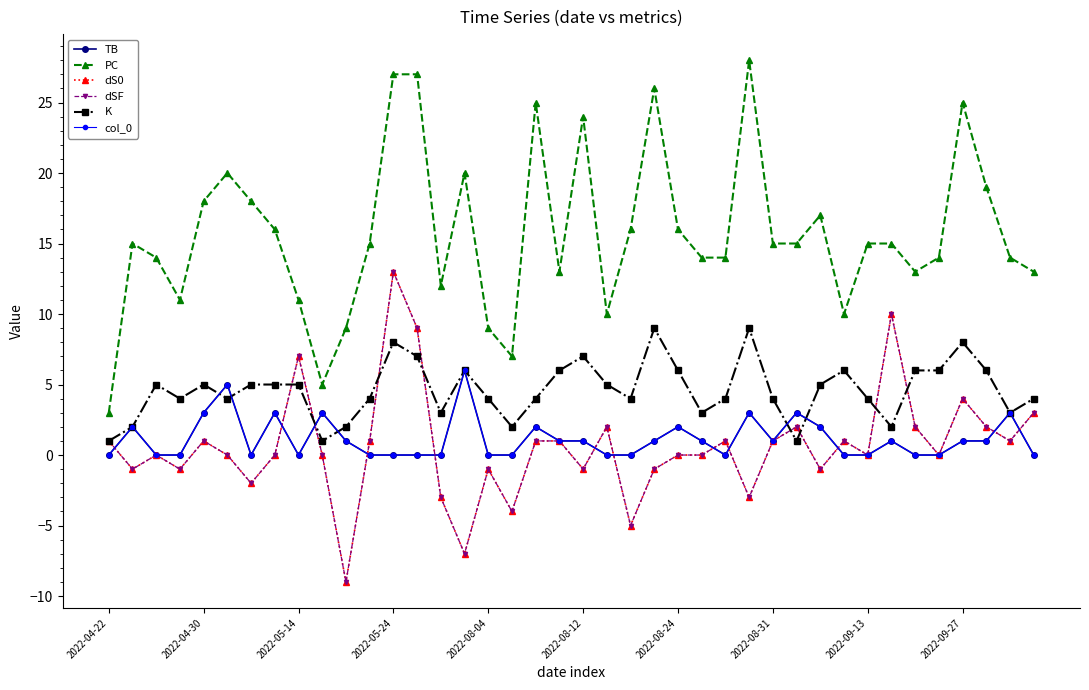

Does the chart have visible grid lines?

No